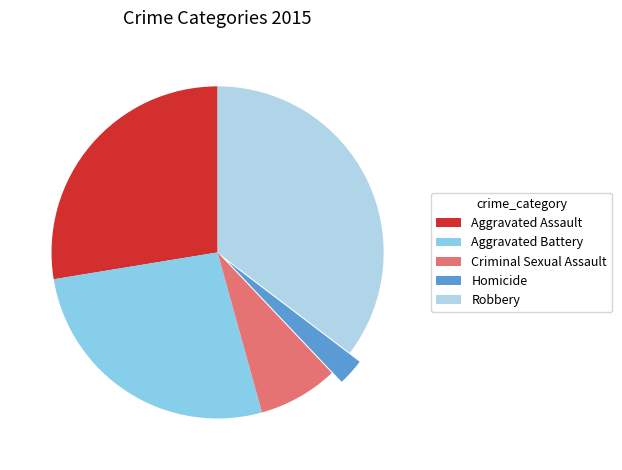

Combined, do Homicide and Aggravated Battery account for over 50%?

No